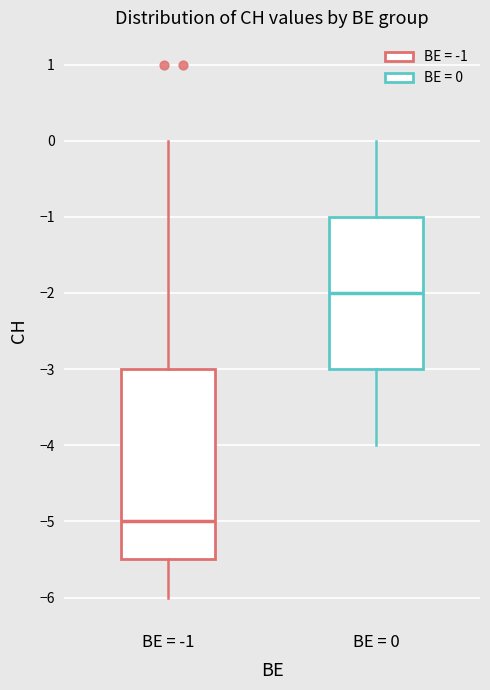

Which box is the tallest, from its lower edge to its upper edge?

BE = -1